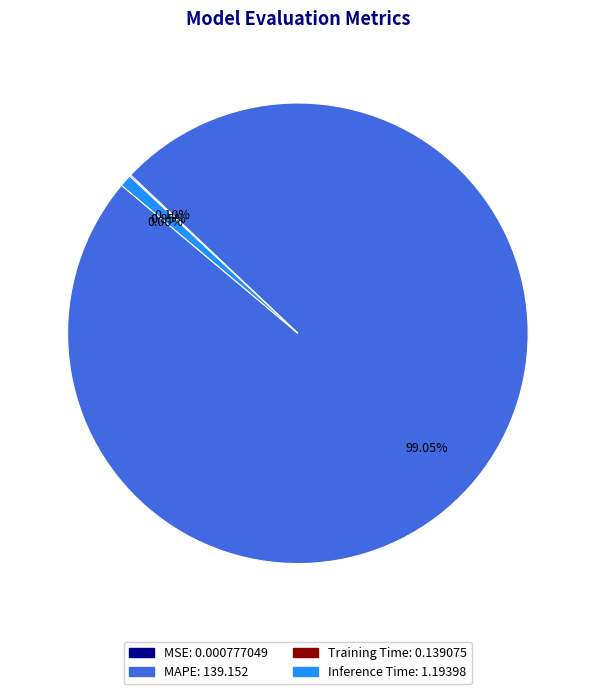

Between MAPE and Inference Time, which is larger?

MAPE